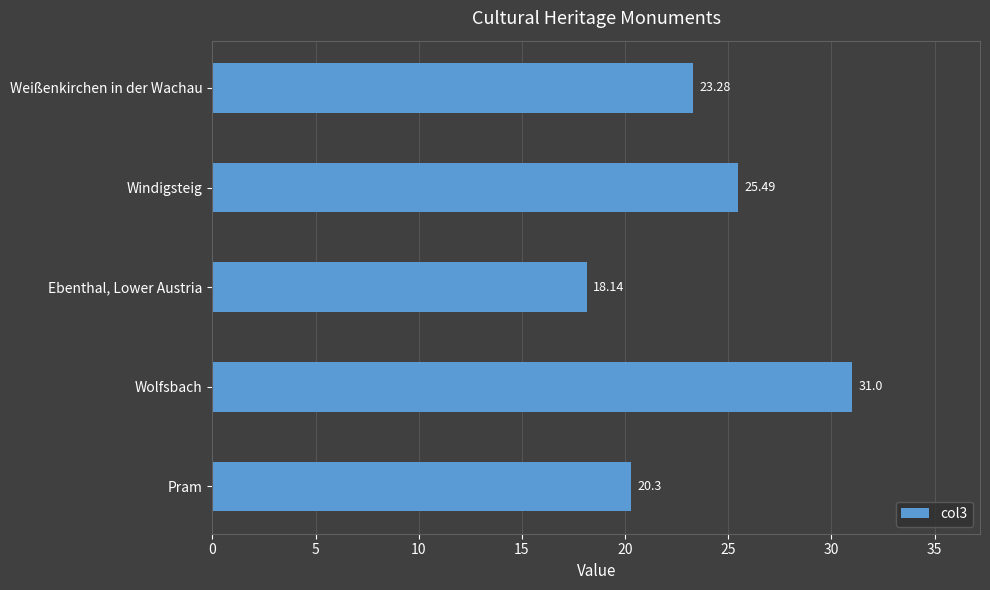

Which category has the highest value across all series?

Wolfsbach